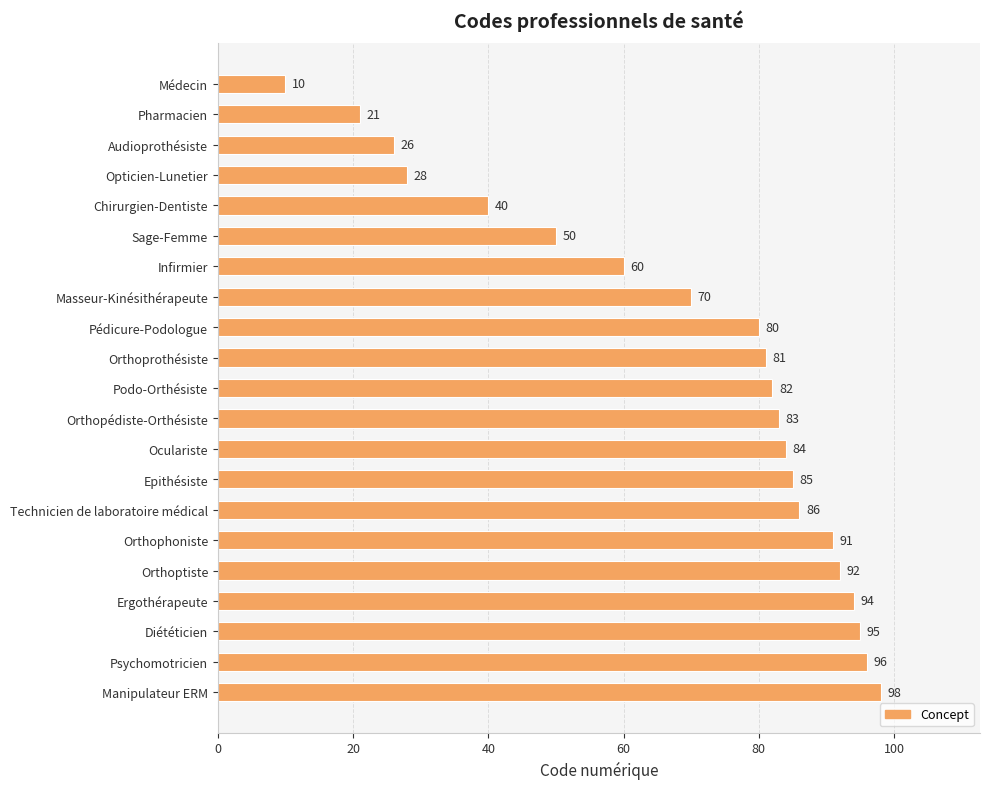

What is the minimum value shown in the chart?

10